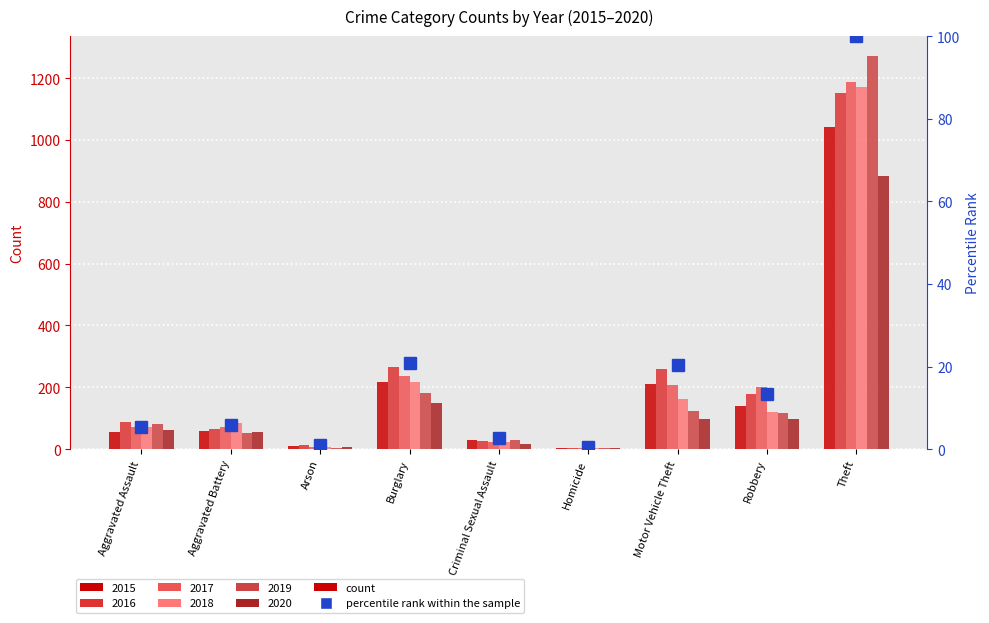

Is it true that the value at Theft is 145.8?

False